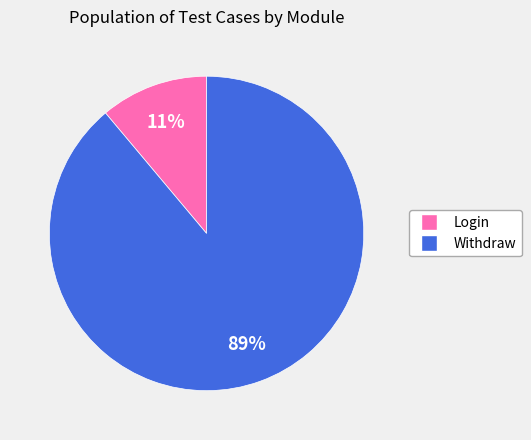

To the nearest percent, what is the difference between the largest and smallest slice percentages?

78%